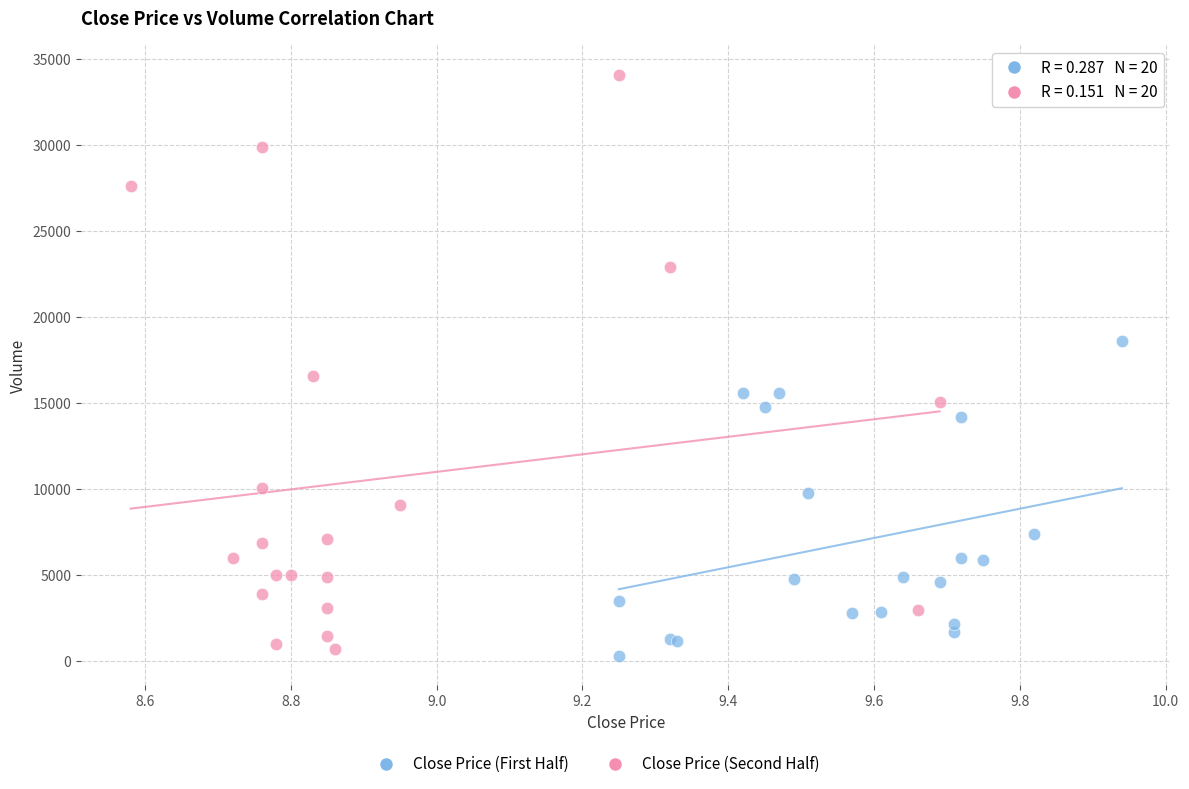

Which series has the largest Y range (max minus min)?

Close Price (Second Half)